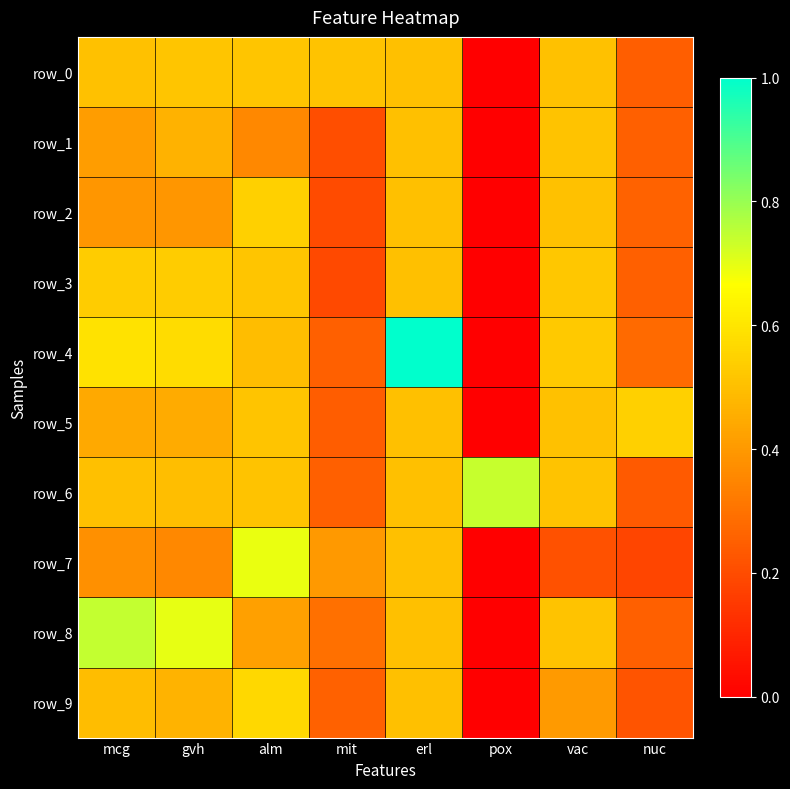

At alm, list the series in order from largest to smallest.

row_7, row_9, row_2, row_0, row_3, row_5, row_6, row_4, row_8, row_1